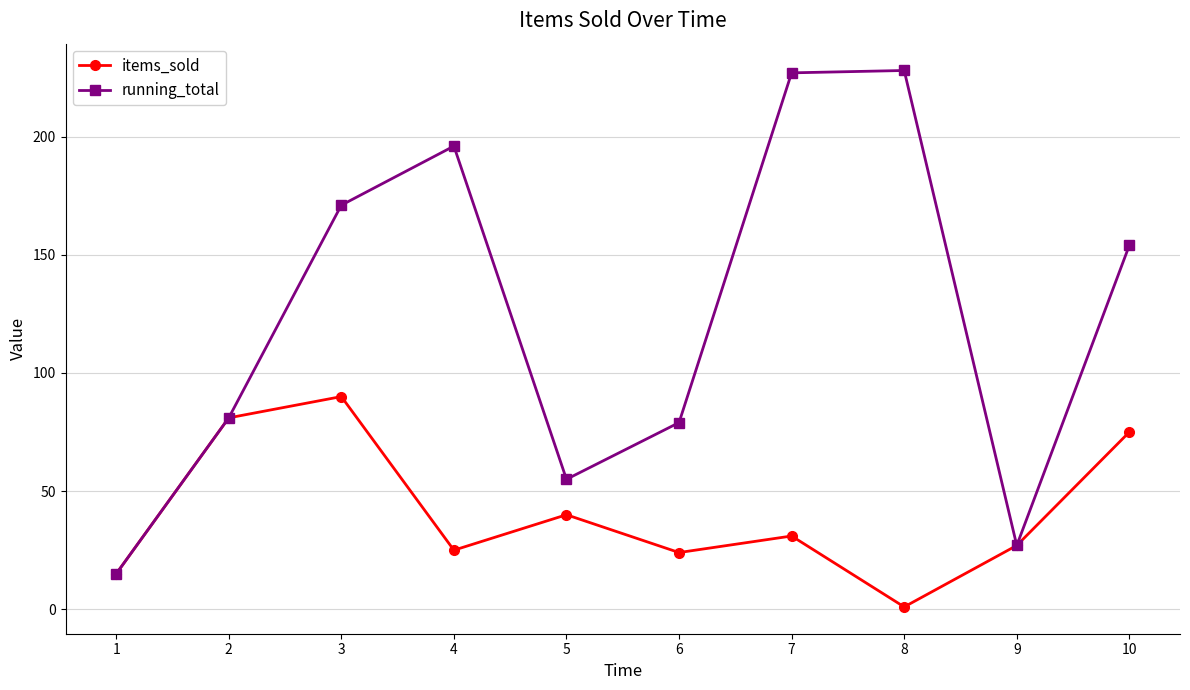

Reading right to left, extract all data points from this chart.

items_sold: 75	27	1	31	24	40	25	90	81	15
running_total: 154	27	228	227	79	55	196	171	81	15